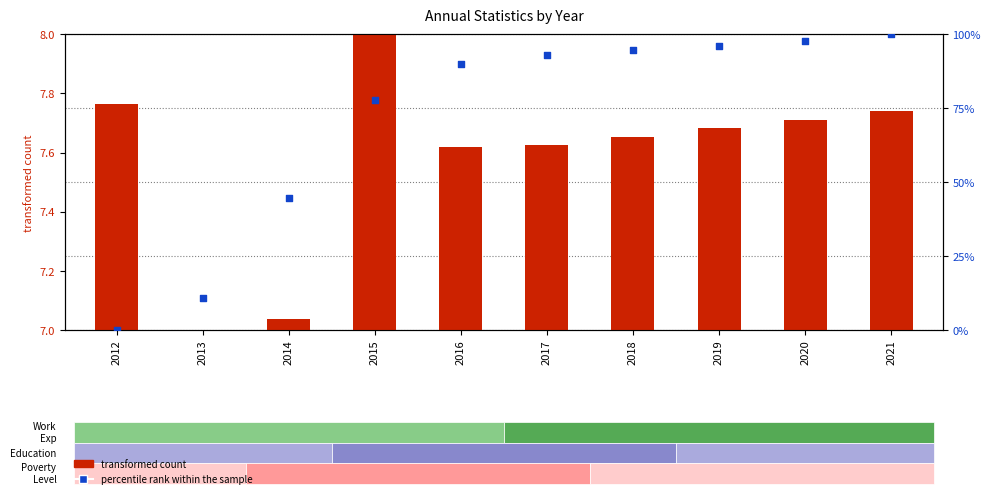

Which series has the largest total across all categories?

percentile rank within the sample